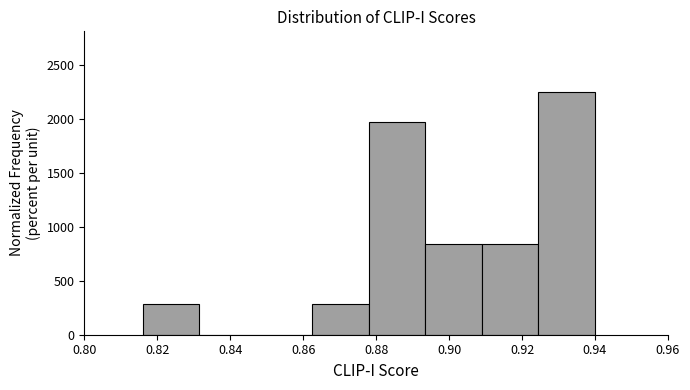

How tall is the bar that spans 0.924 to 0.940 on the x-axis? Neither the bar edges nor the heights are printed on the chart, so give them approximately, as read against the axes.

2250